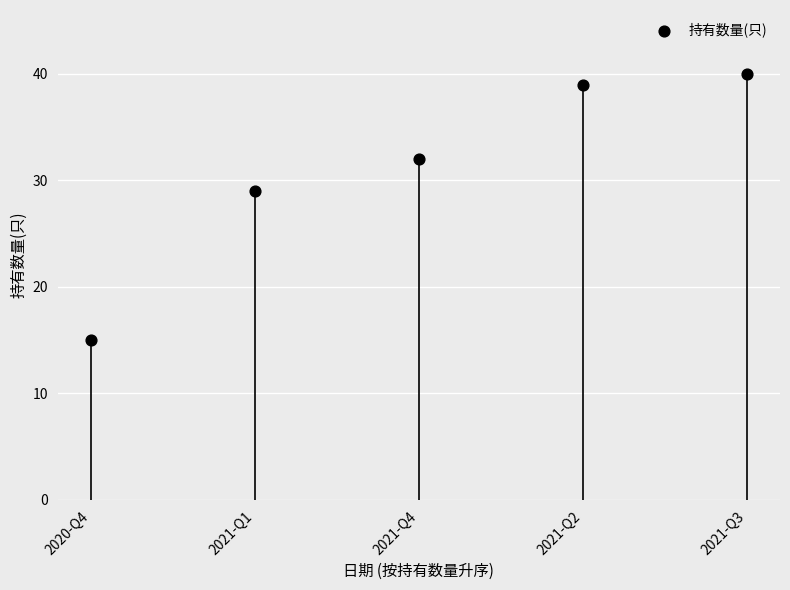

What Y value in the scatter plot is closest to 27?

29